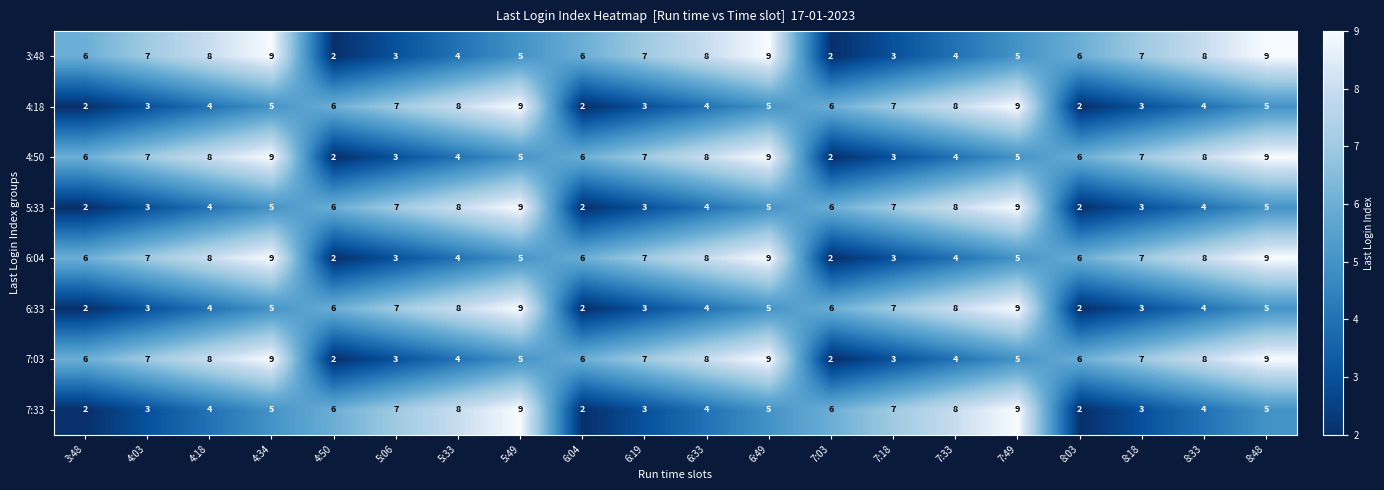

Read the 6:33 value at 7:33.

8